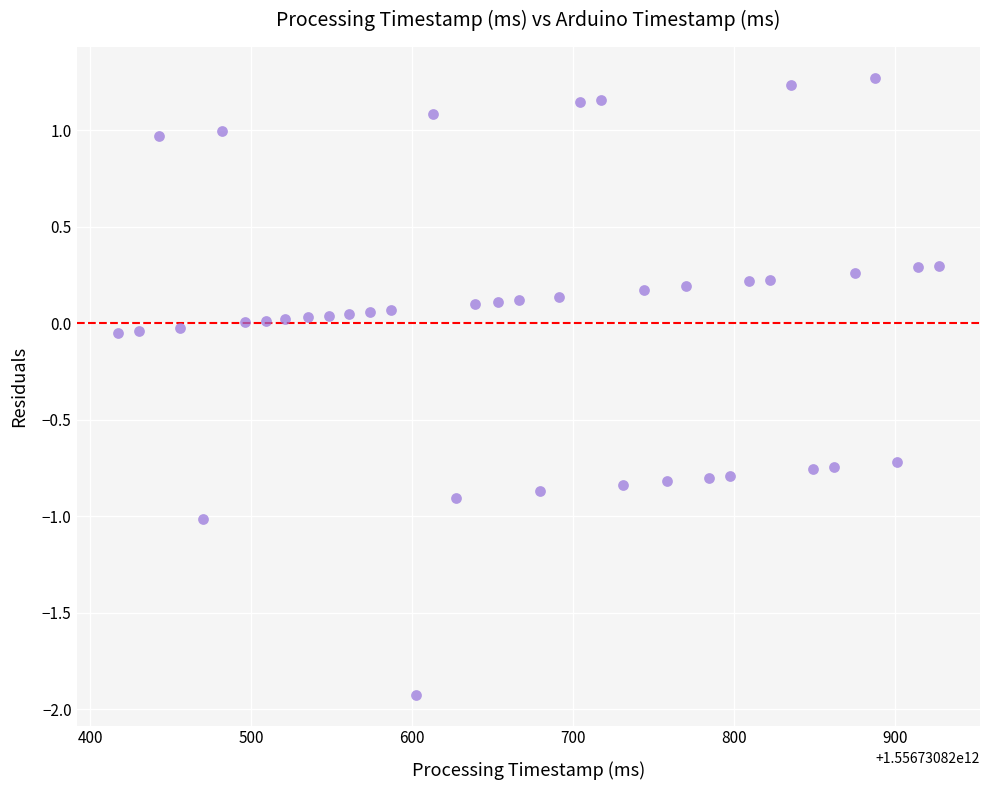

What is the range of X values (max minus min)?

510.0